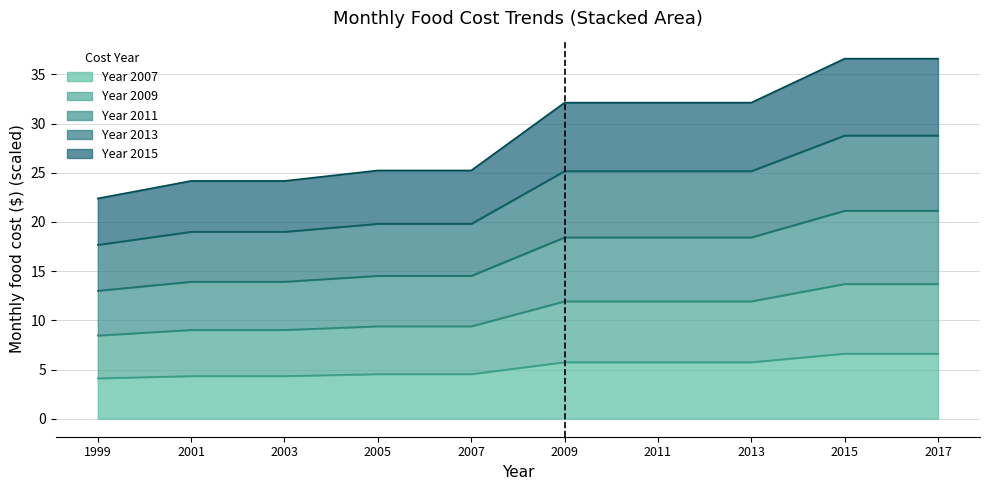

Is it true that Year 2007 equals 8.5 at 2009?

False